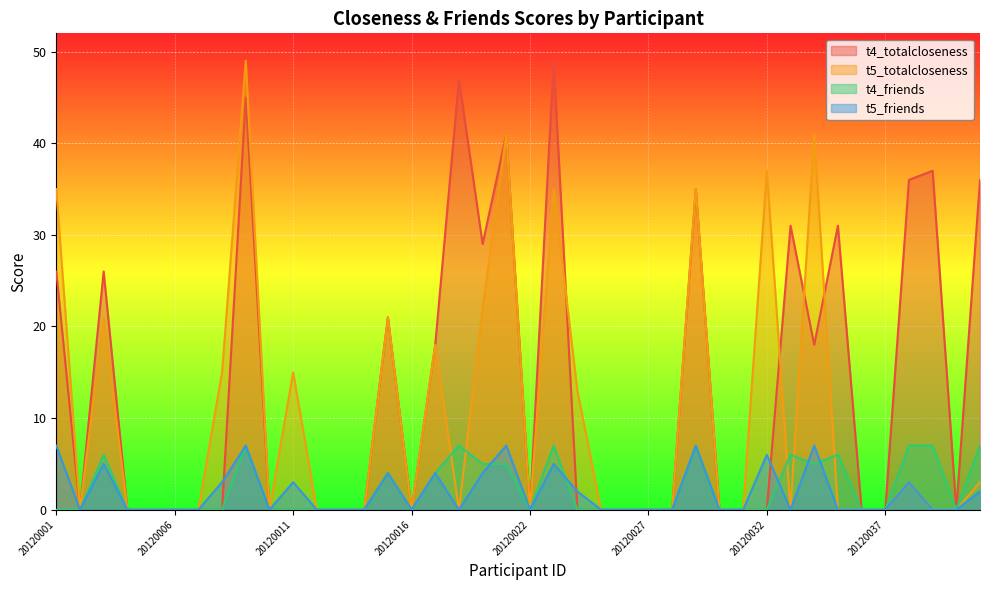

Which series changed the most between 20120011 and 20120031?

t5_totalcloseness